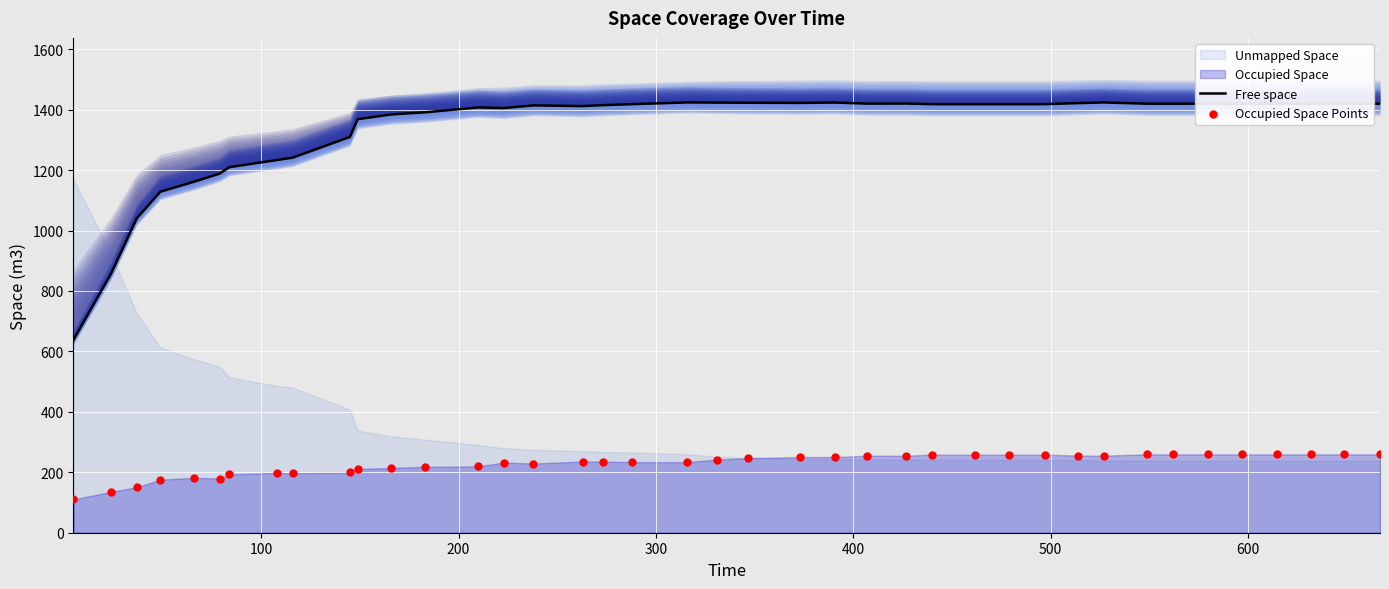

Which series reaches the minimum Y coordinate?

Occupied Space Points